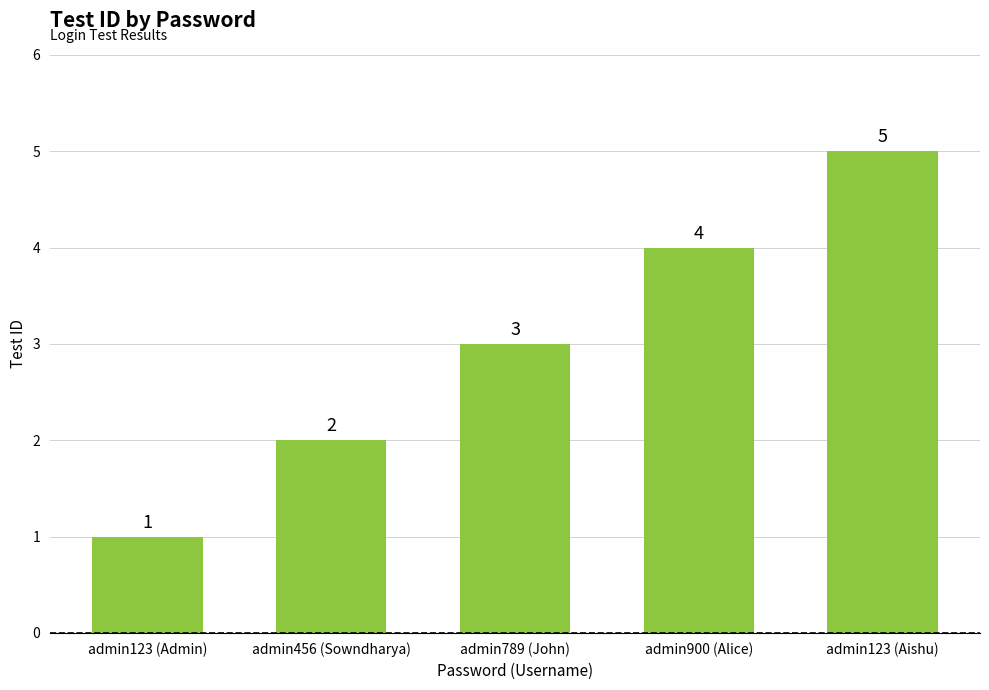

Reading left to right, extract all data points from this chart.

1	2	3	4	5